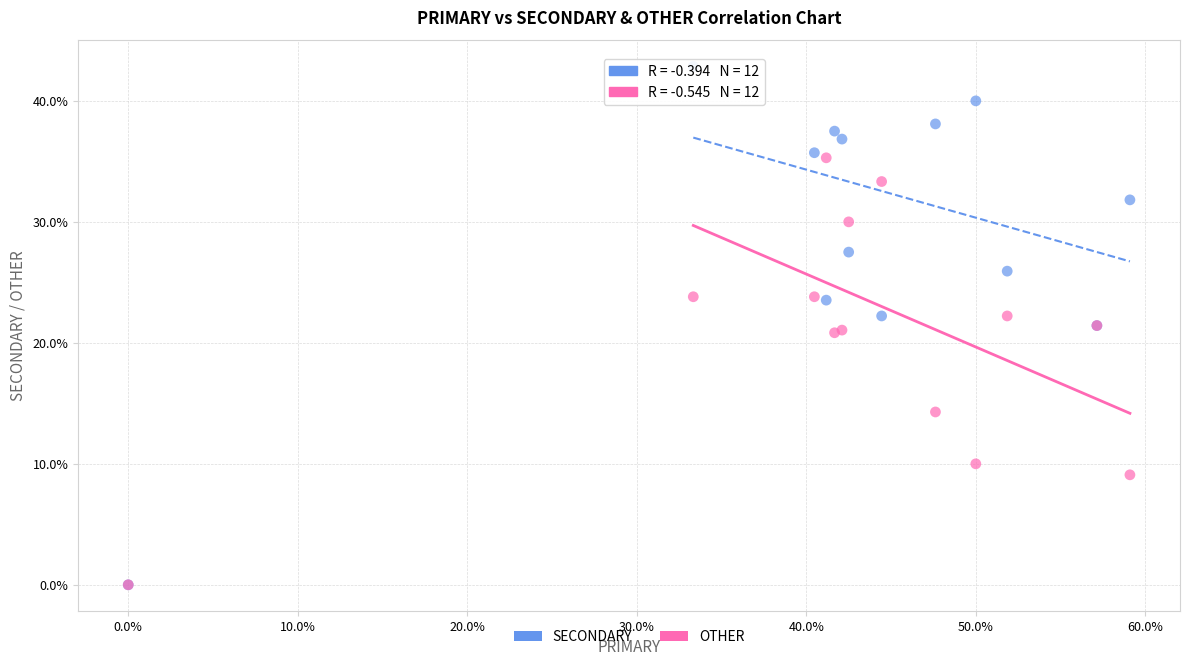

Which series has the largest Y range (max minus min)?

SECONDARY